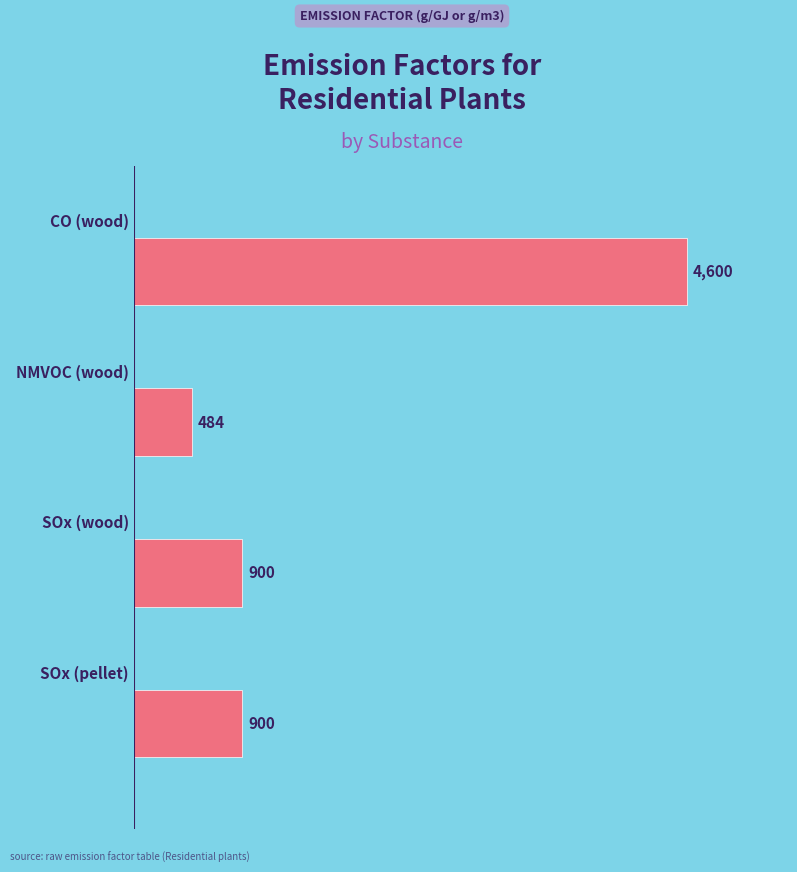

Which has a higher value, 0.0 or 3.0?

3.0